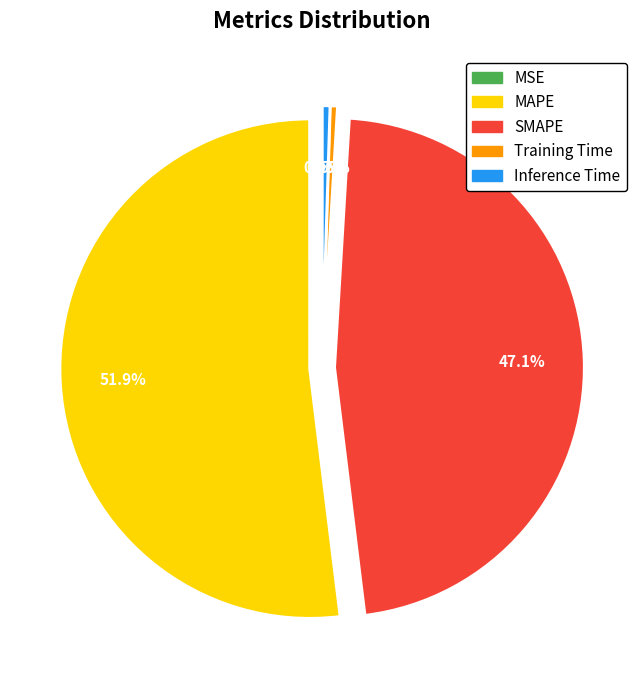

To the nearest percent, what portion does SMAPE represent?

47%